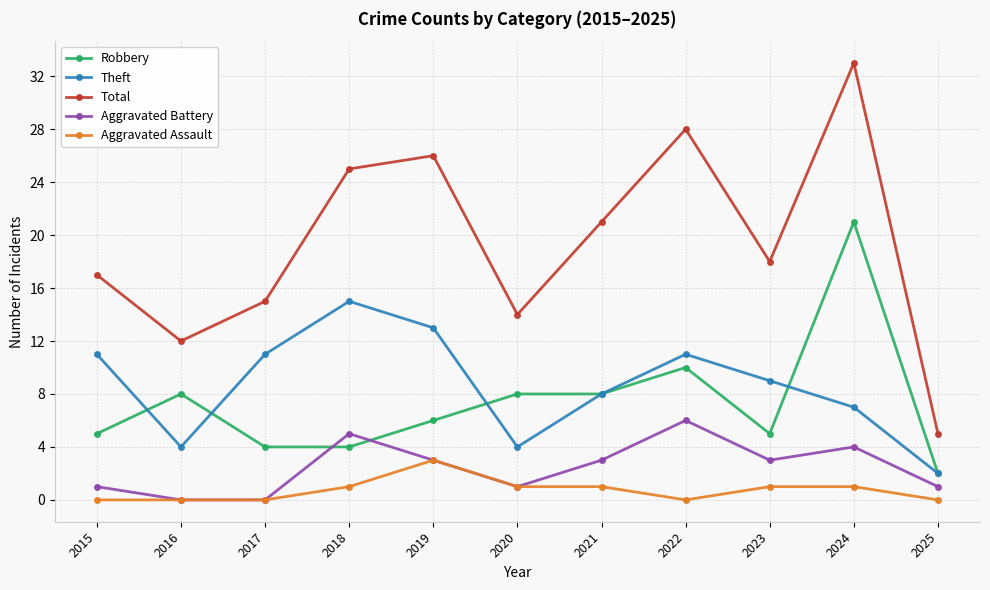

Does the chart display data point markers on the line(s)?

Yes